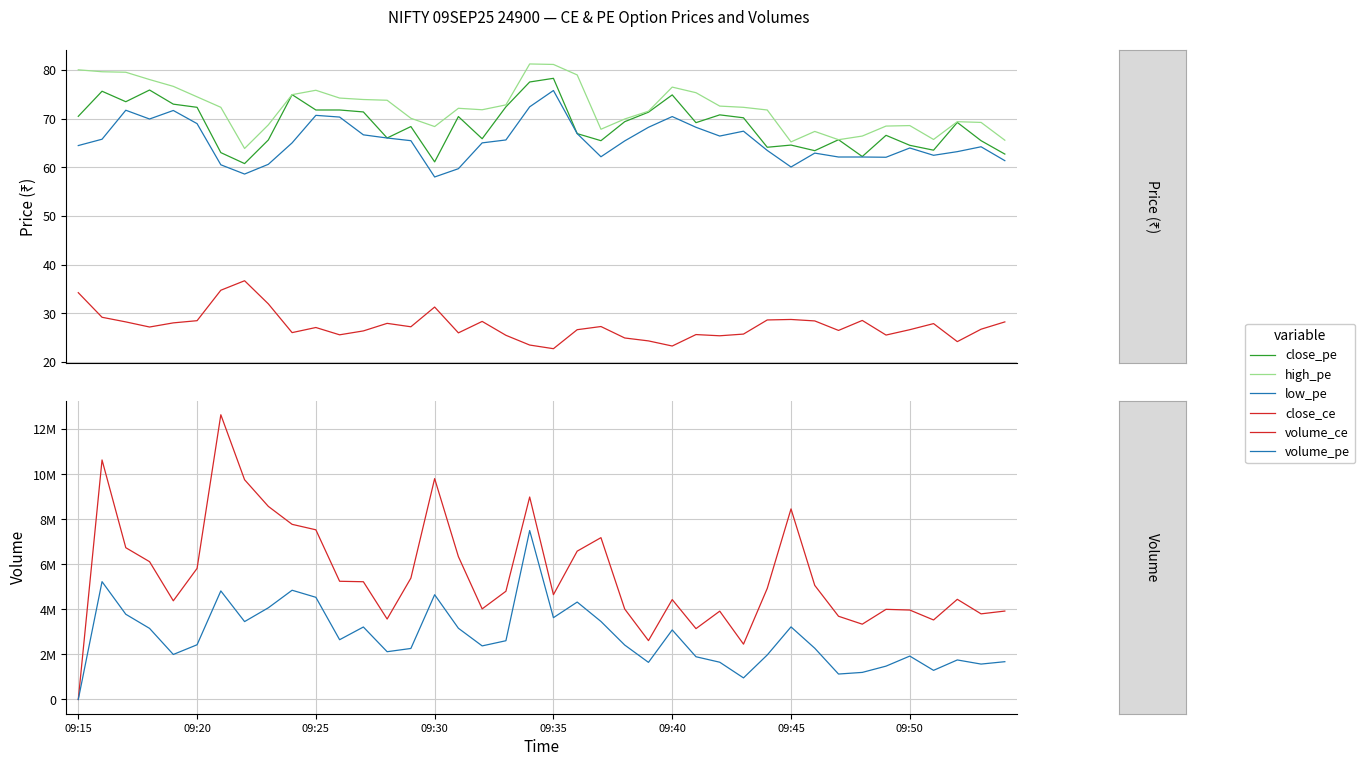

Is this an area chart (filled region under the line)?

No